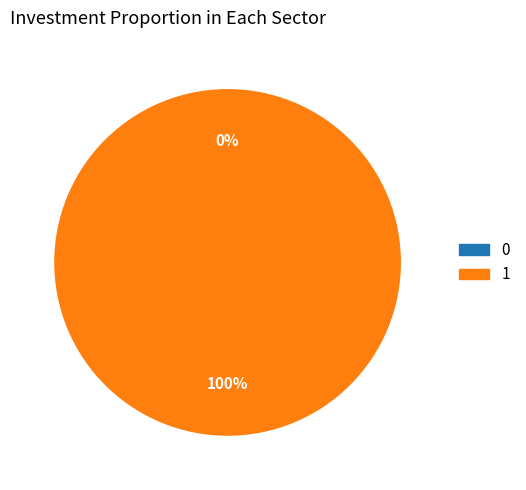

Which slice represents more than half of the pie?

1